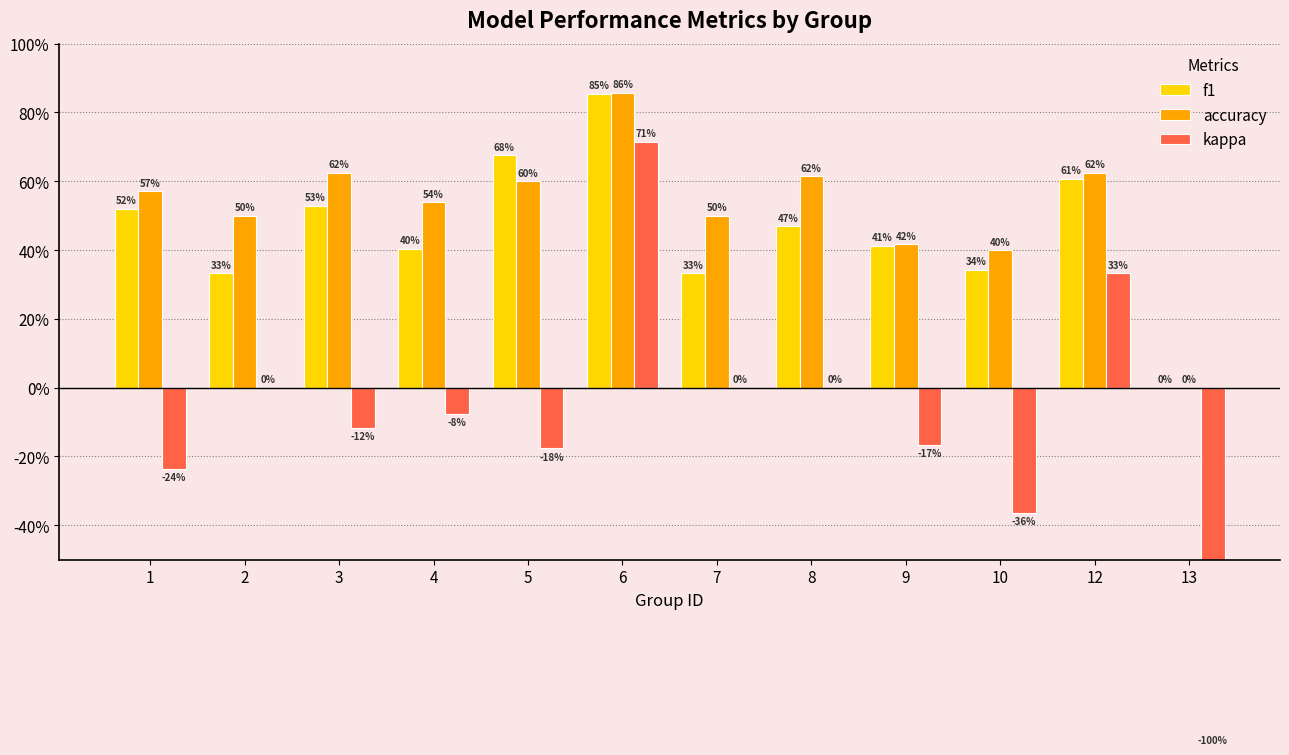

What is the difference between the second highest and second lowest values in the f1 series?

0.3